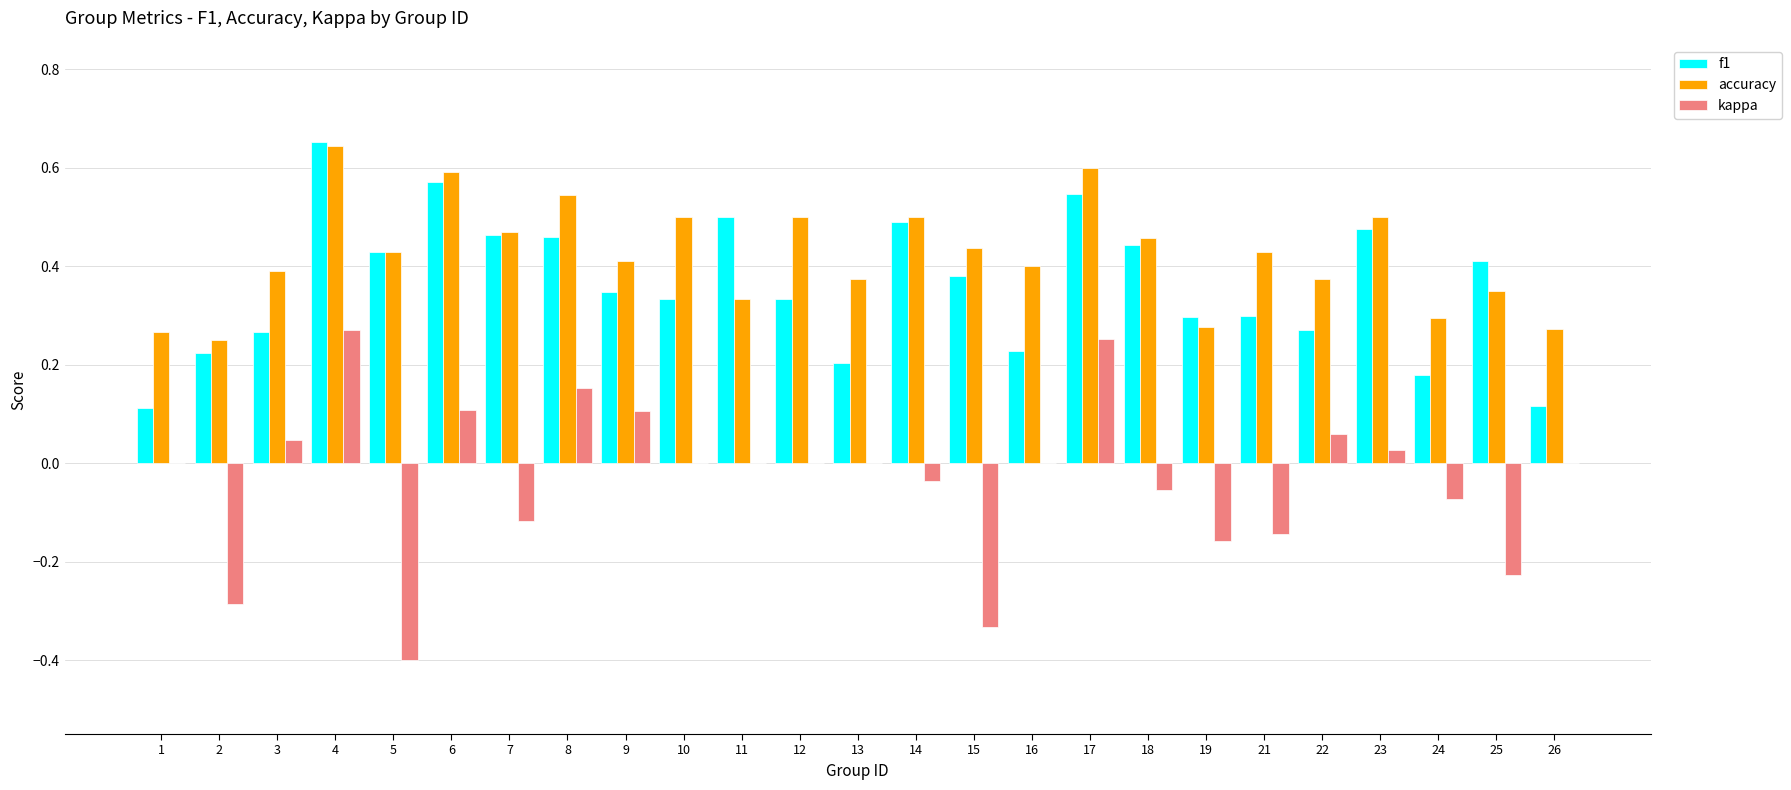

Is it true that f1 equals 0.5 at 9?

False